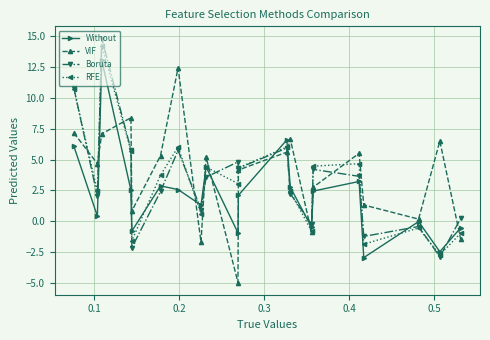

Which series has the largest total across all categories?

VIF